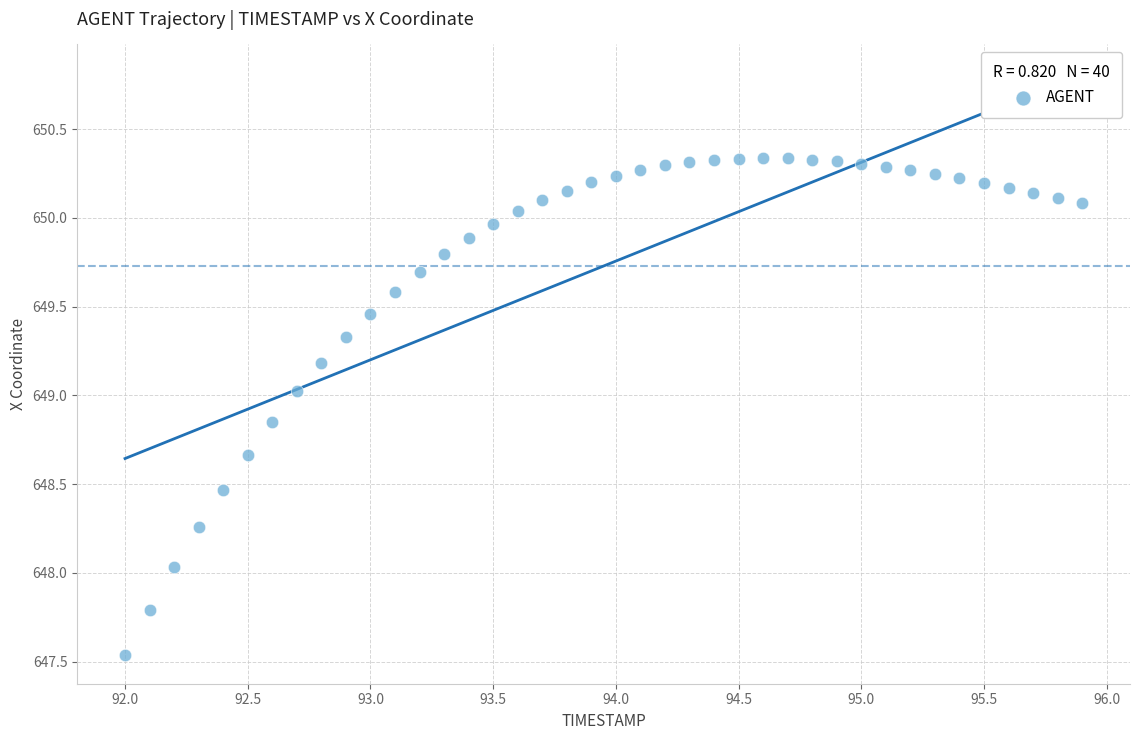

What is the range of X values (max minus min)?

3.9